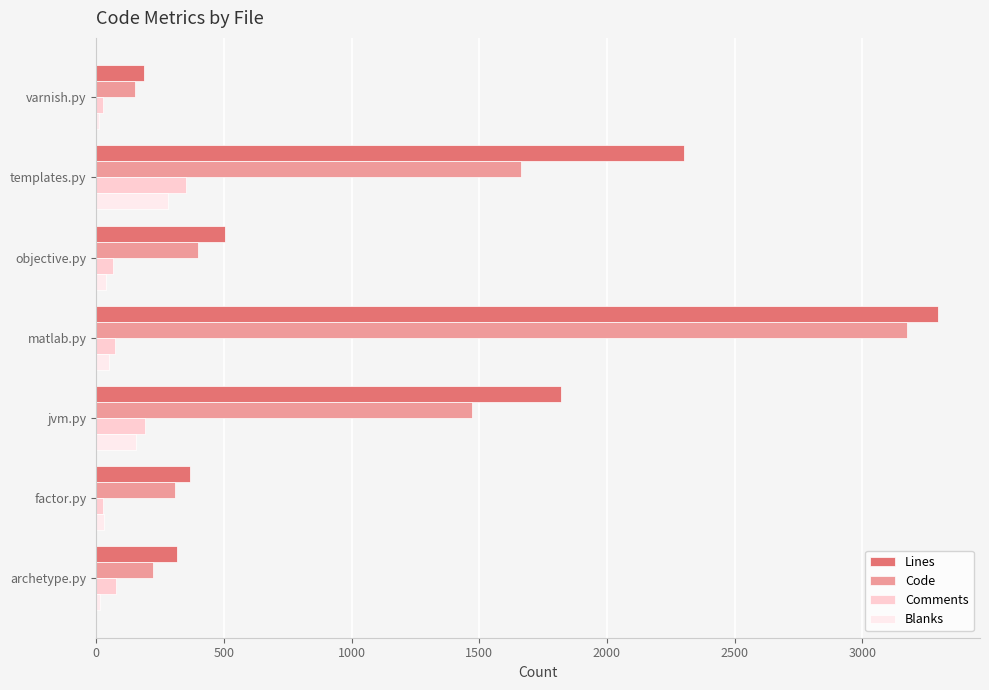

What is the difference between the maximum and minimum values in the Blanks series?

271